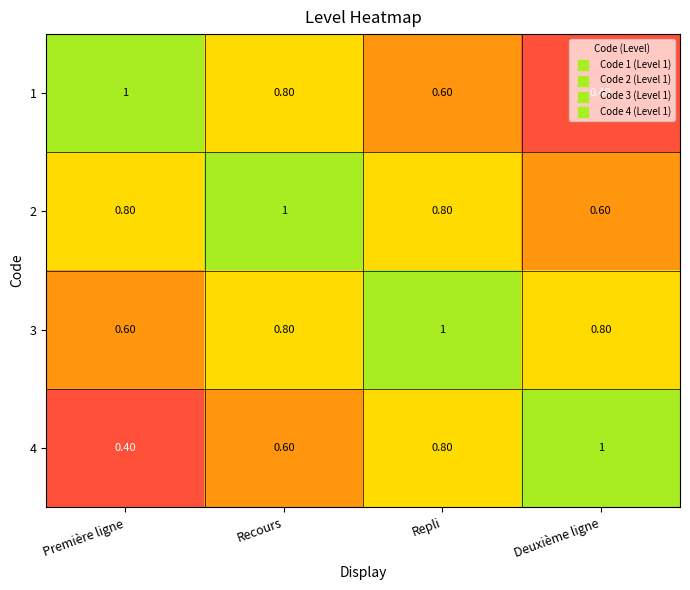

What is the sum of the 1 values at Recours and Repli?

1.4